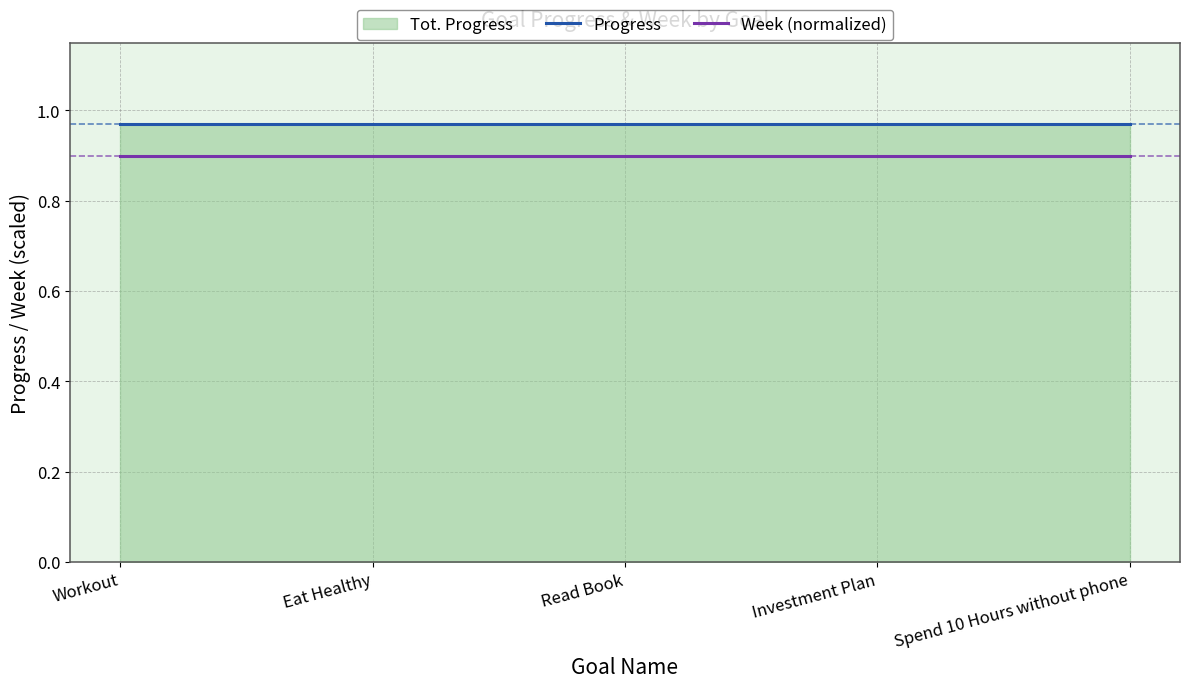

What is the average value of the Progress series?

1.0